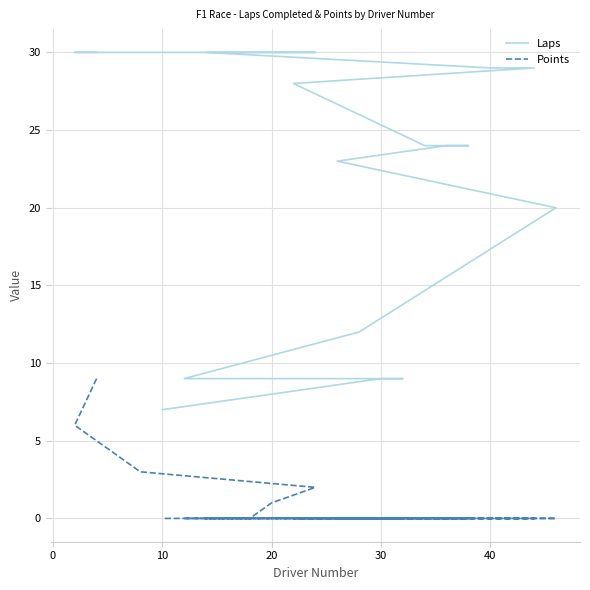

The value of Points at 0 is 6. True or false?

True